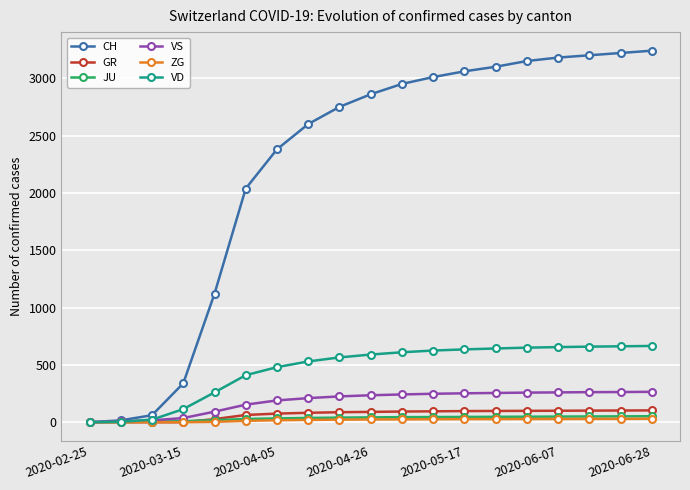

Which series has the largest total across all categories?

CH